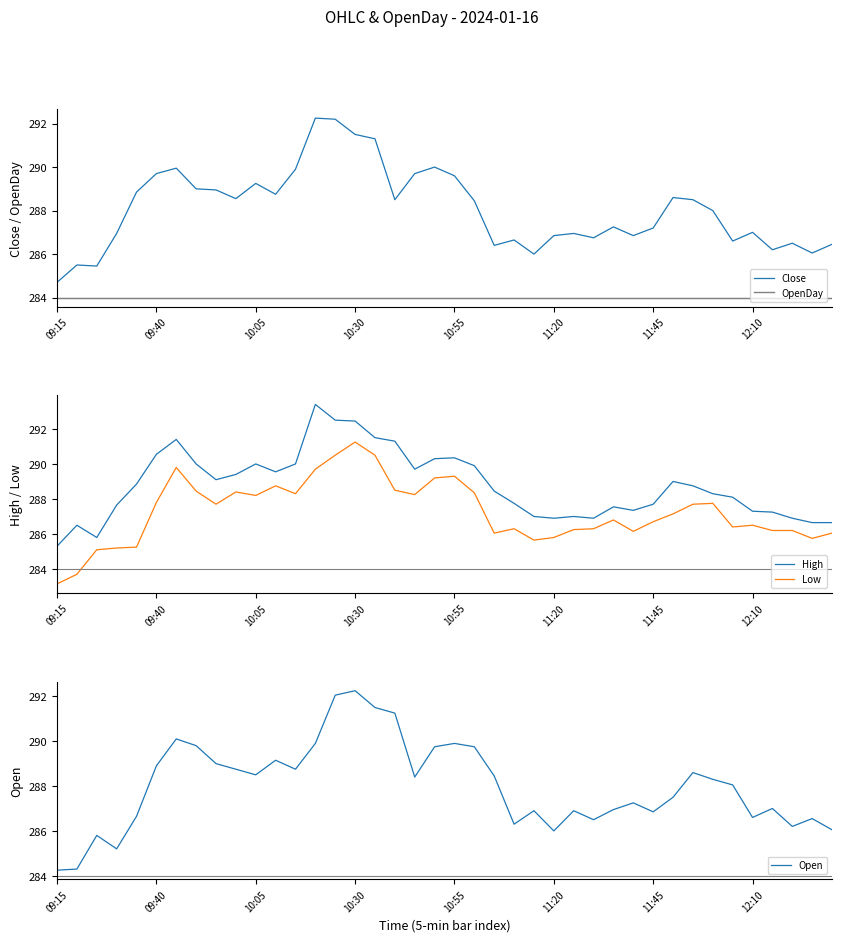

True or false: Low and Close cross at least once.

False